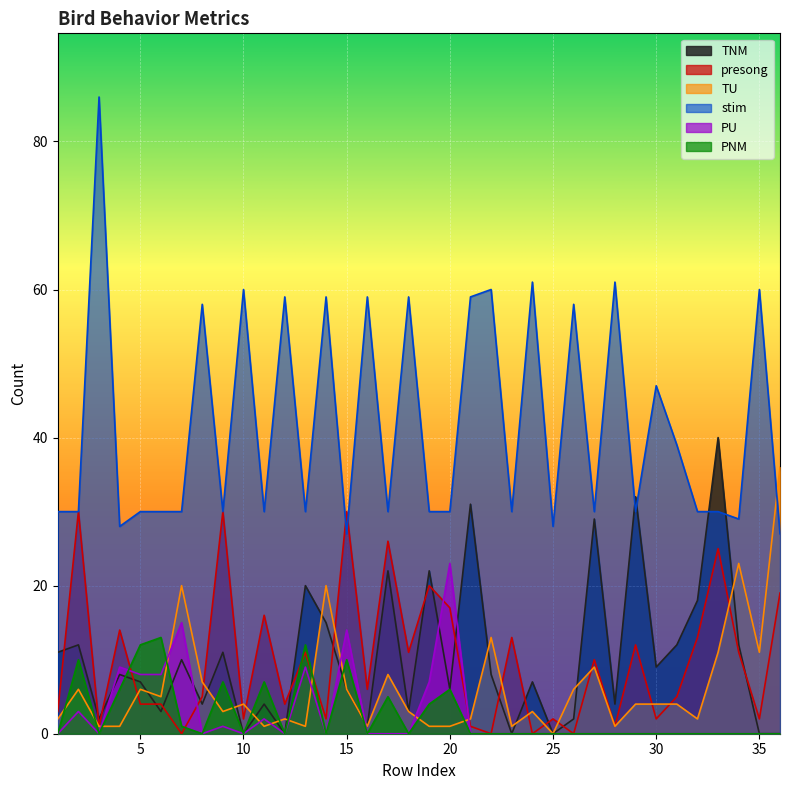

What are all the series names shown in the legend?

TNM, presong, TU, stim, PU, PNM